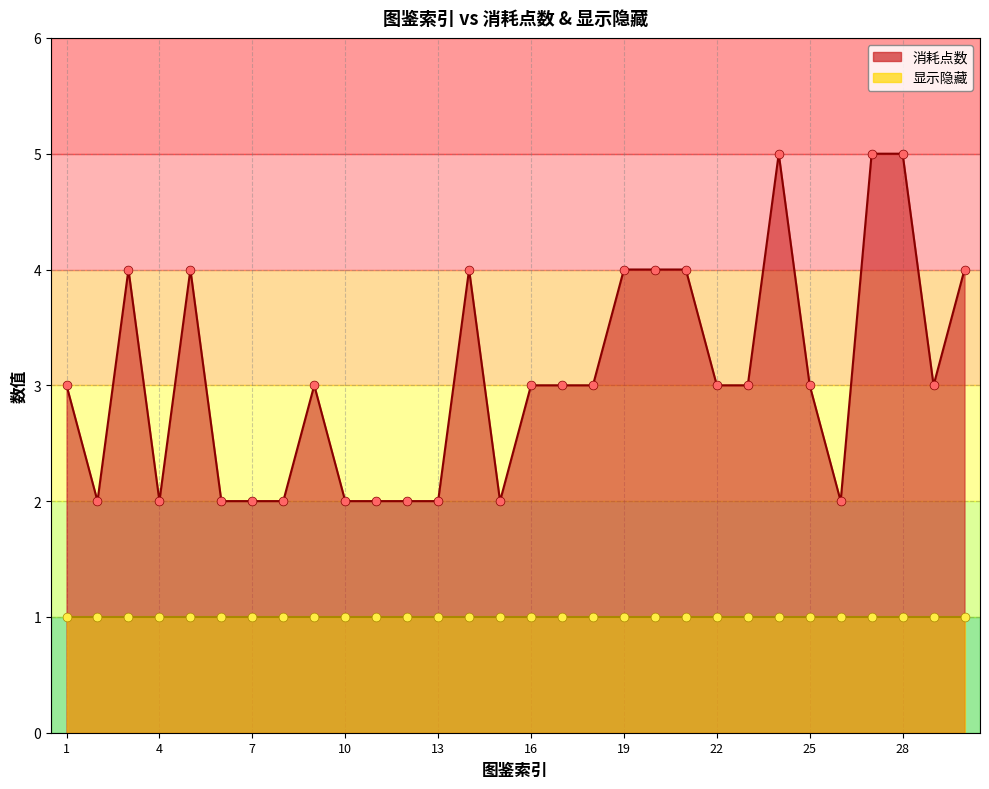

Approximately how many times larger is the value at 18 compared to 13?

1.5